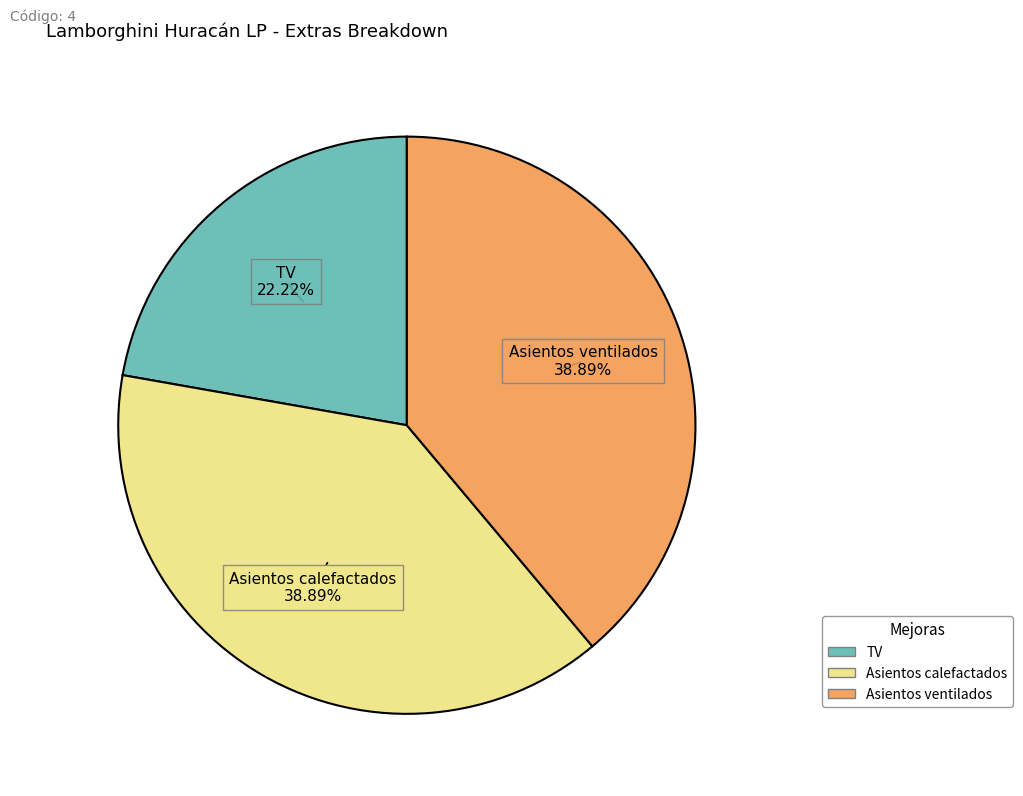

What percentage is the Asientos ventilados slice, to the nearest percent?

39%